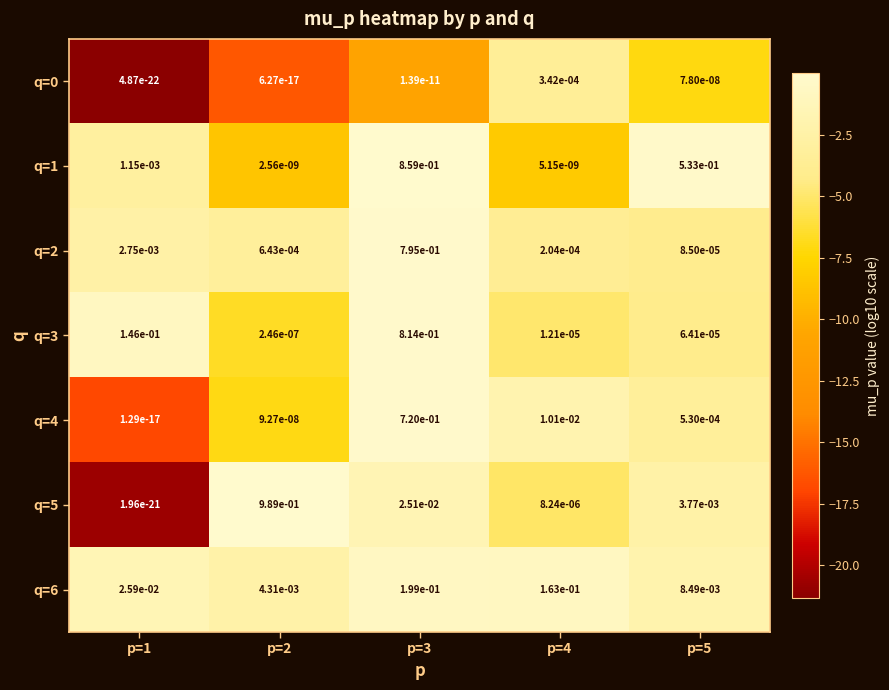

Is the value of q=1 at p=3 greater than the value of q=4 at p=1?

Yes